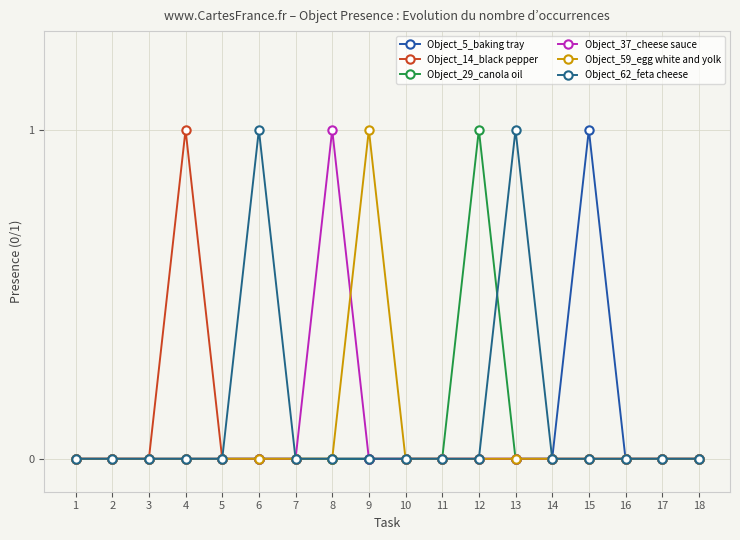

Which series has the largest range (max minus min)?

Object_5_baking tray